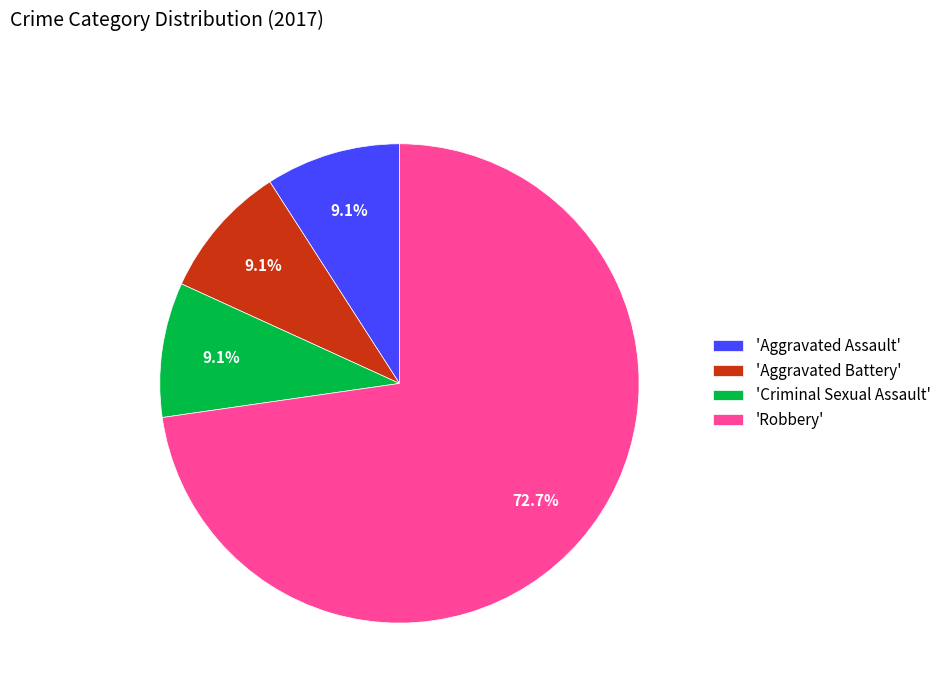

Is there a majority slice in this chart?

Yes